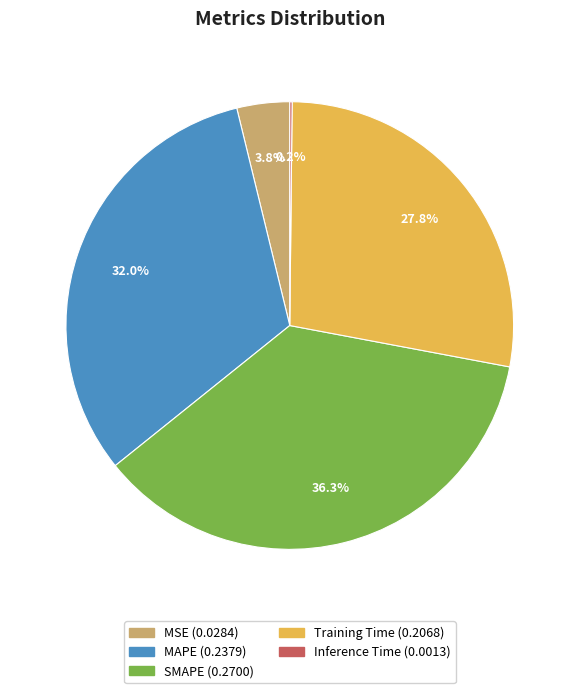

To the nearest percent, what is the difference between the largest and smallest slice percentages?

36%